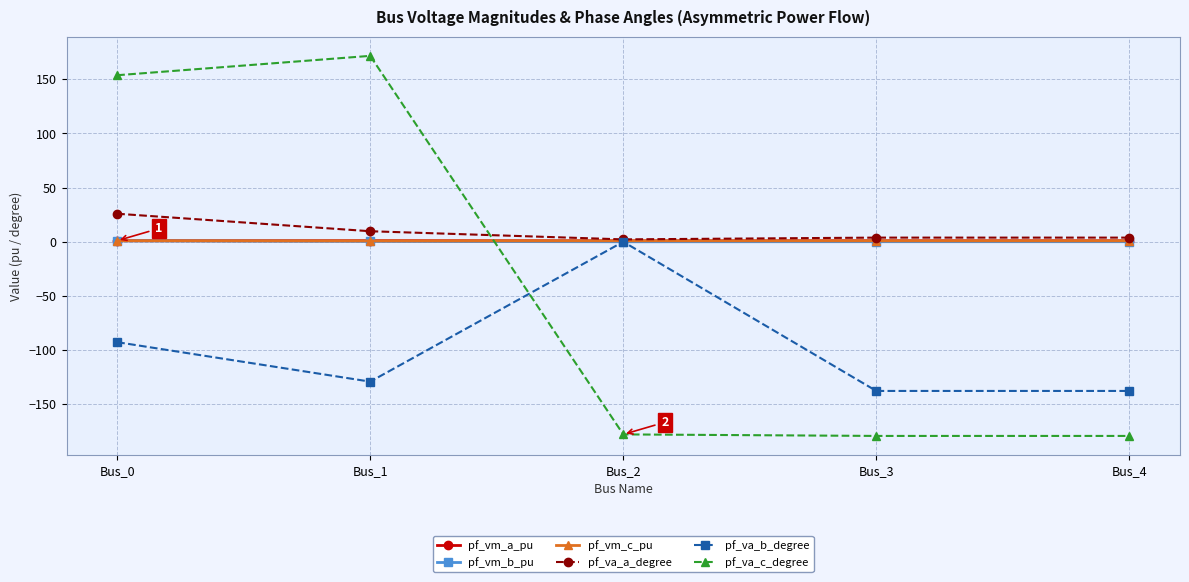

What is the maximum value shown in the chart?

171.6